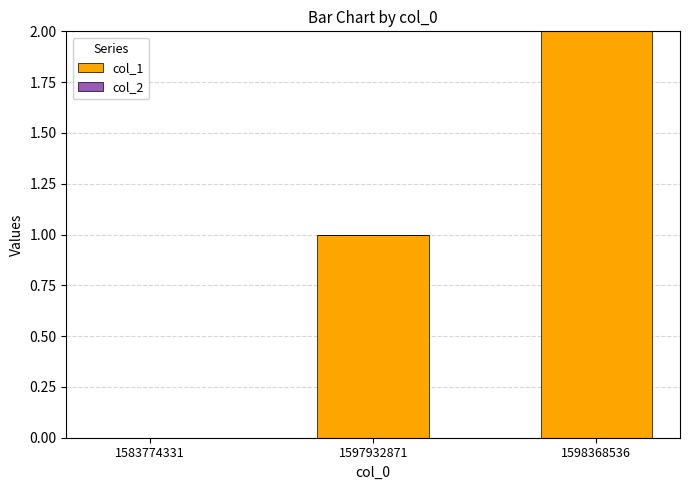

How many values are above zero?

2